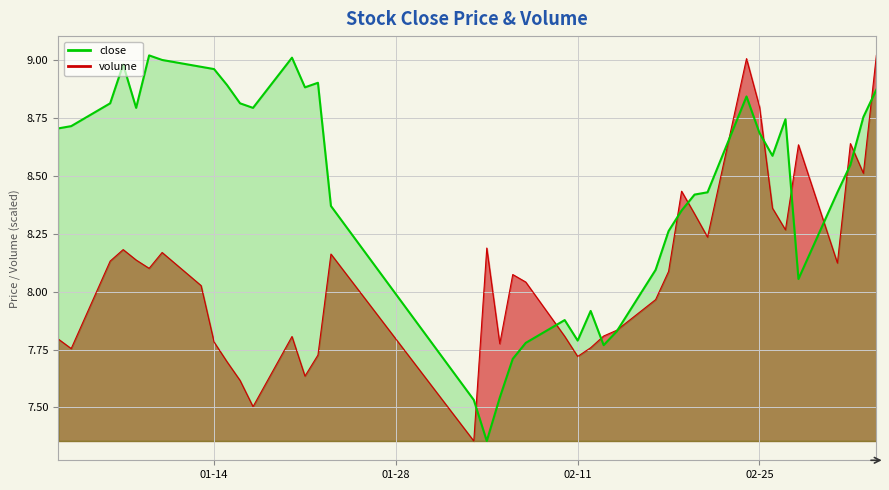

How many points are lower than both their immediate neighbors (excluding endpoints)?

8